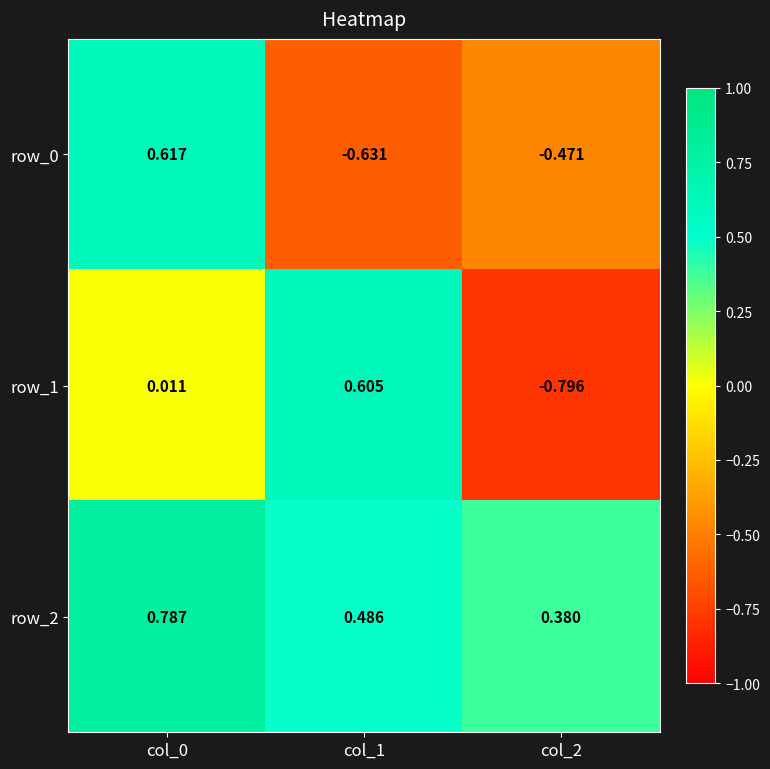

What is the average value of the row_0 series?

-0.2